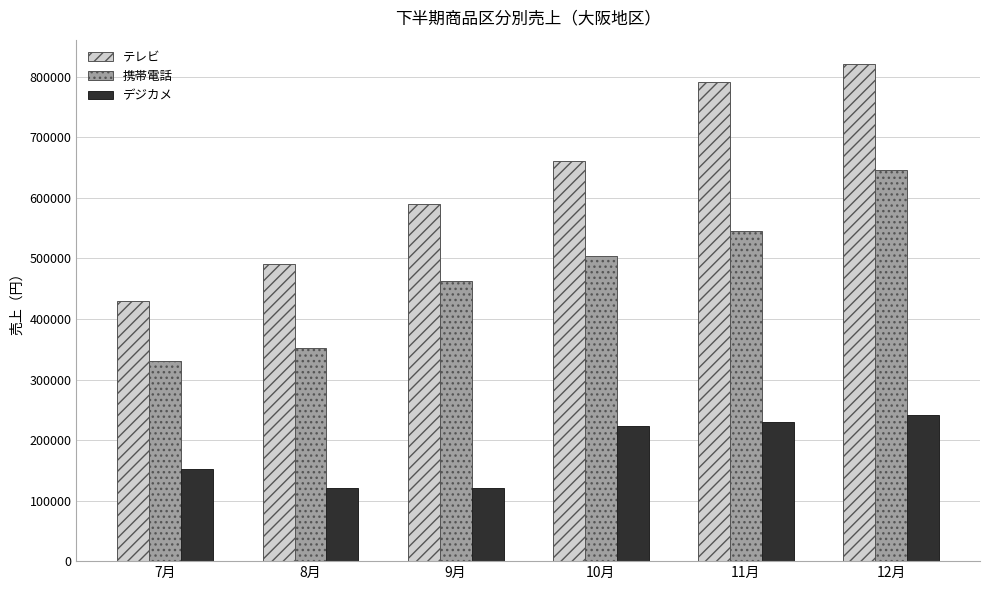

How many data points in 携帯電話 are less than 503360?

3